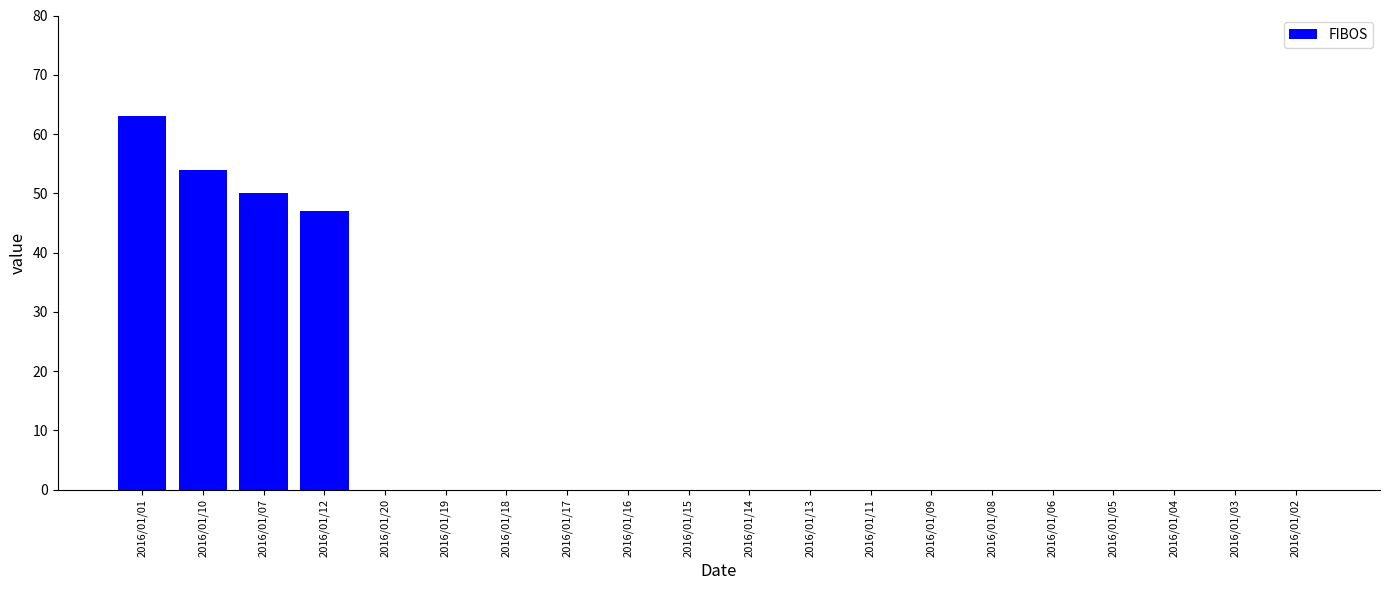

Reading left to right, extract all data points from this chart.

2016/01/01=63	2016/01/10=54	2016/01/07=50	2016/01/12=47	2016/01/20=0	2016/01/19=0	2016/01/18=0	2016/01/17=0	2016/01/16=0	2016/01/15=0	2016/01/14=0	2016/01/13=0	2016/01/11=0	2016/01/09=0	2016/01/08=0	2016/01/06=0	2016/01/05=0	2016/01/04=0	2016/01/03=0	2016/01/02=0